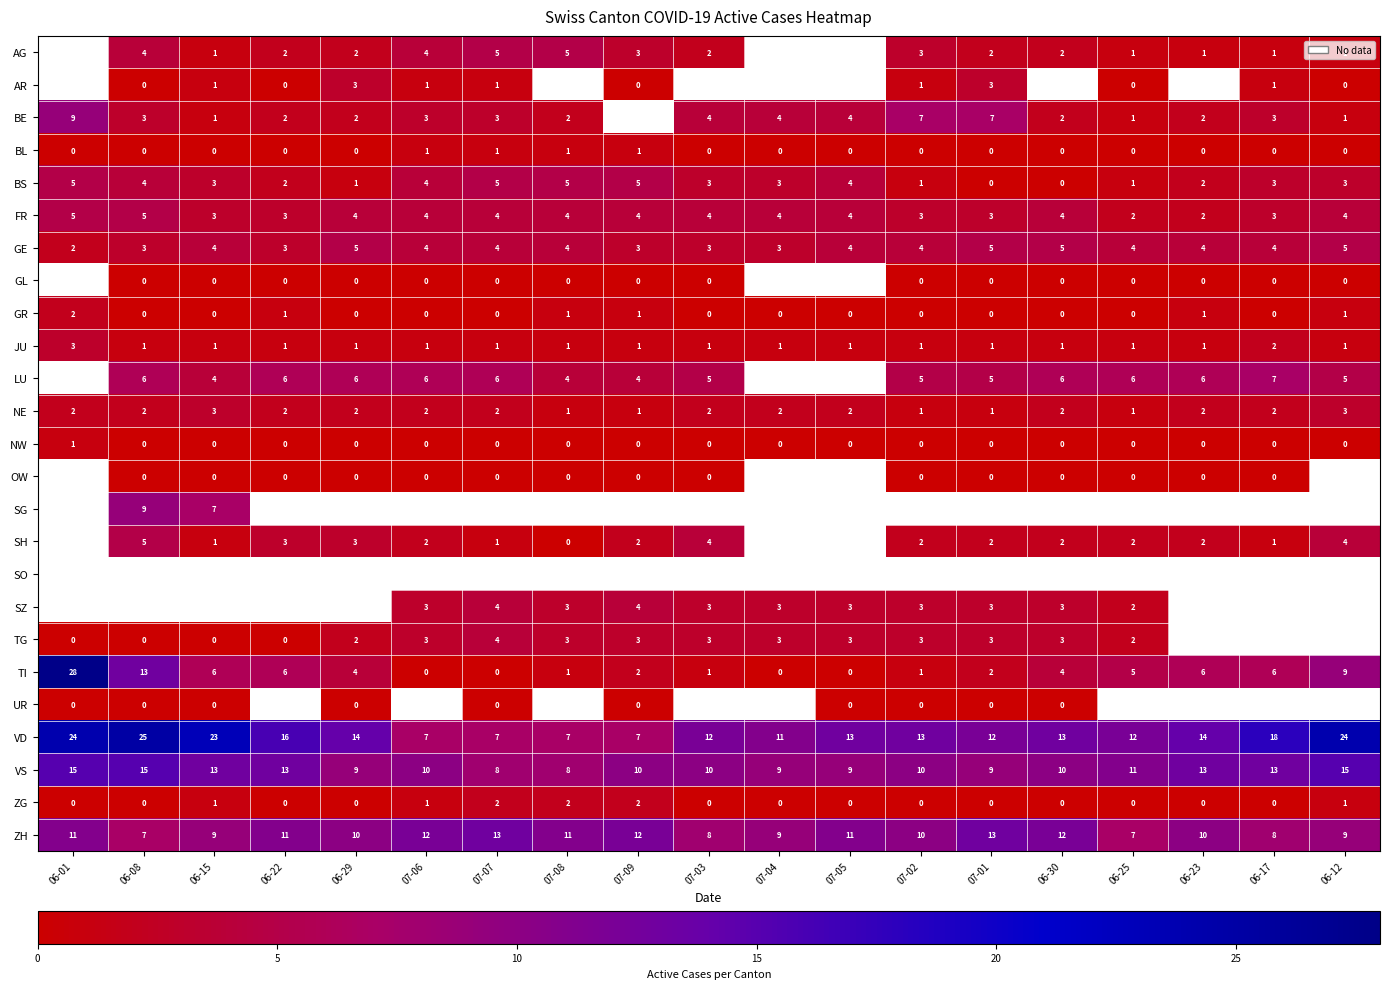

What is the sum of the SH values at 06-08 and 06-15?

6